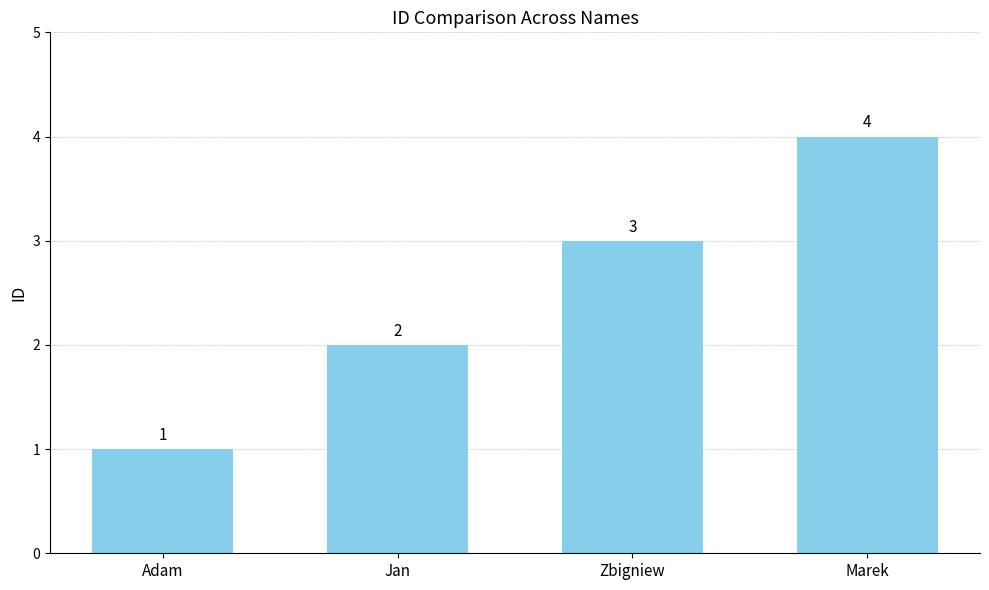

Reading right to left, transcribe all the data shown in this chart.

4	3	2	1